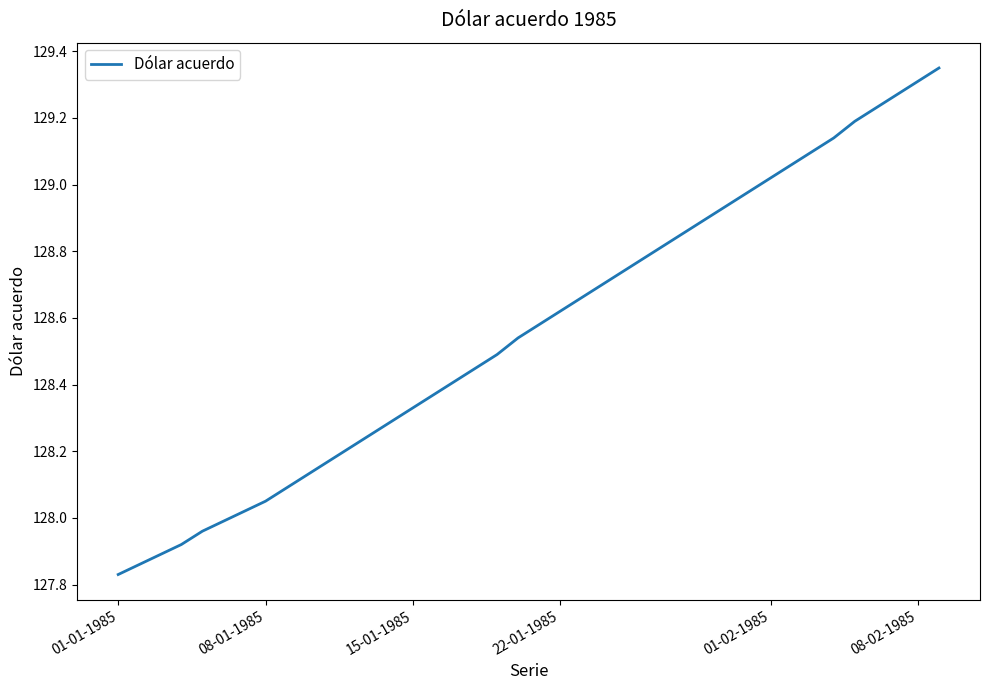

How many lines are shown in the chart?

1